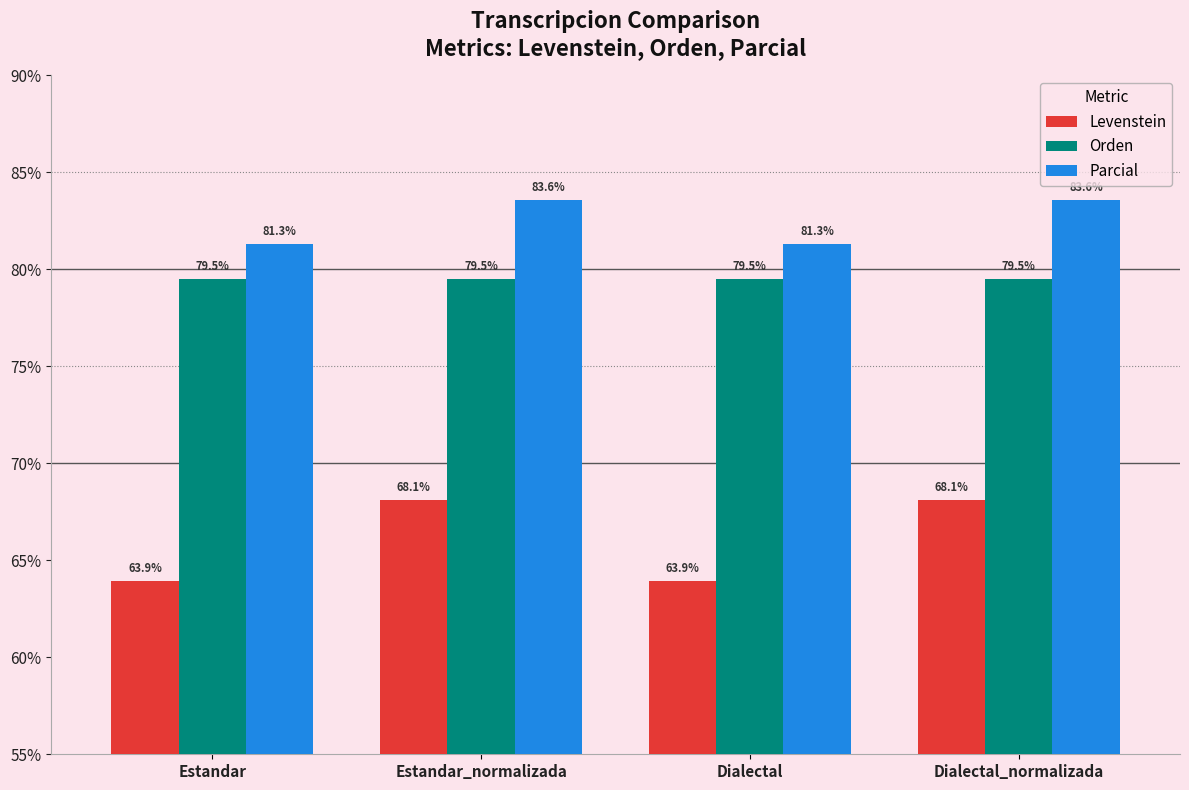

Reading left to right, list all the values displayed in this chart.

Levenstein: Estandar=63.9	Estandar_normalizada=68.1	Dialectal=63.9	Dialectal_normalizada=68.1
Orden: Estandar=79.5	Estandar_normalizada=79.5	Dialectal=79.5	Dialectal_normalizada=79.5
Parcial: Estandar=81.3	Estandar_normalizada=83.6	Dialectal=81.3	Dialectal_normalizada=83.6